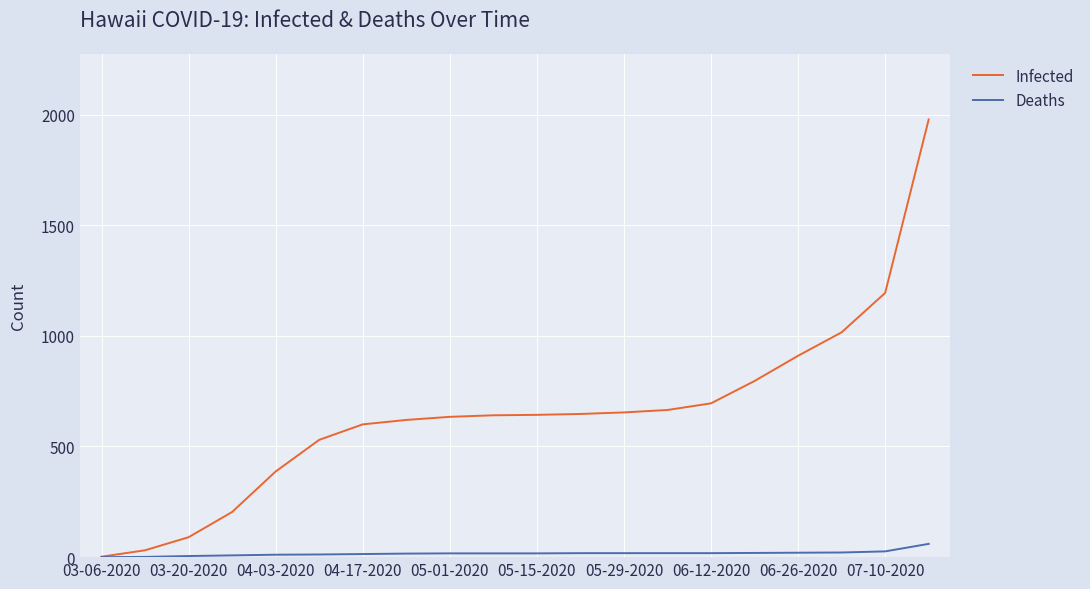

What is the maximum value shown in the chart?

1978